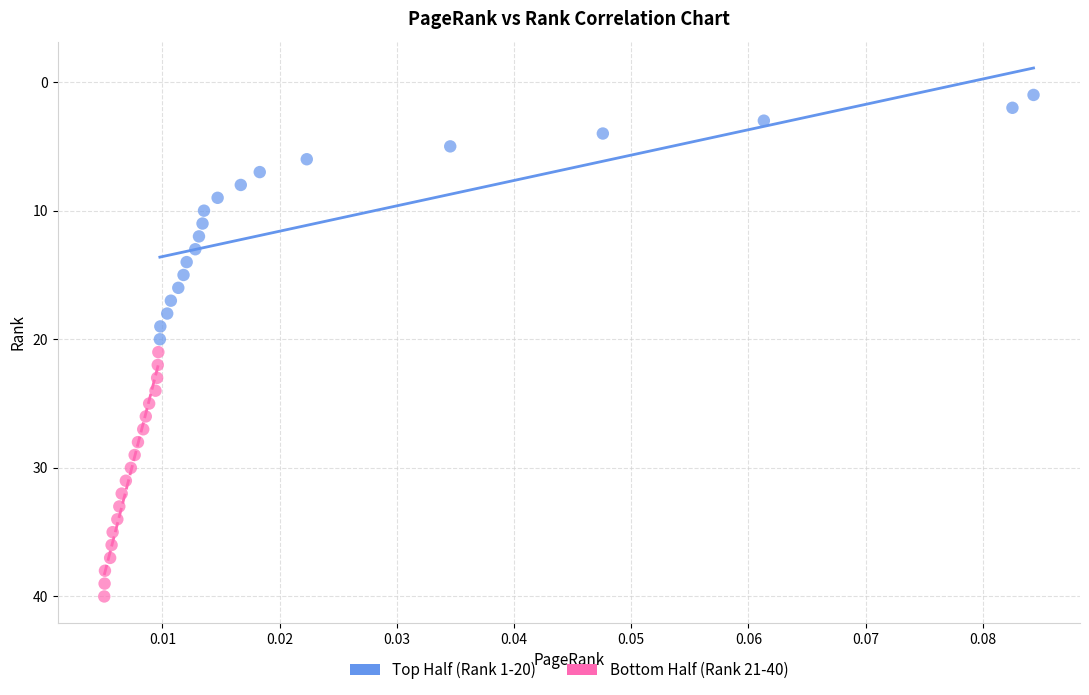

Which series contains the lowest Y value?

Top Half (Rank 1-20)